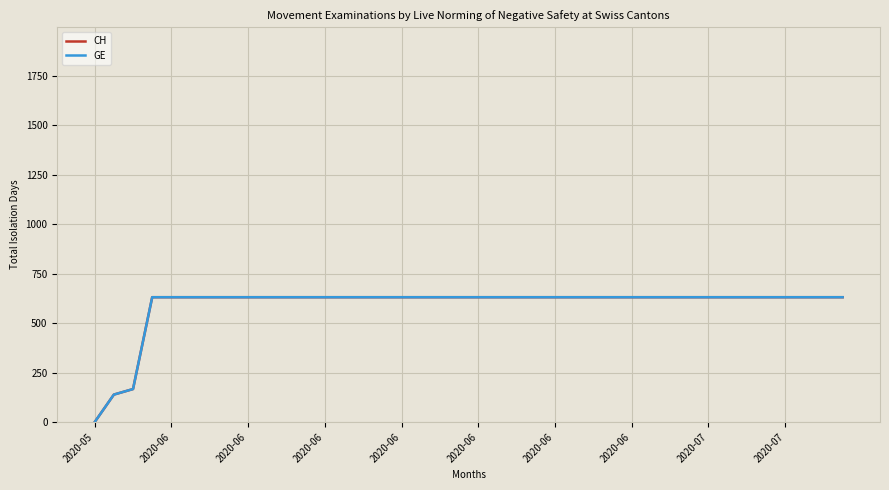

Is this an area chart (filled region under the line)?

No